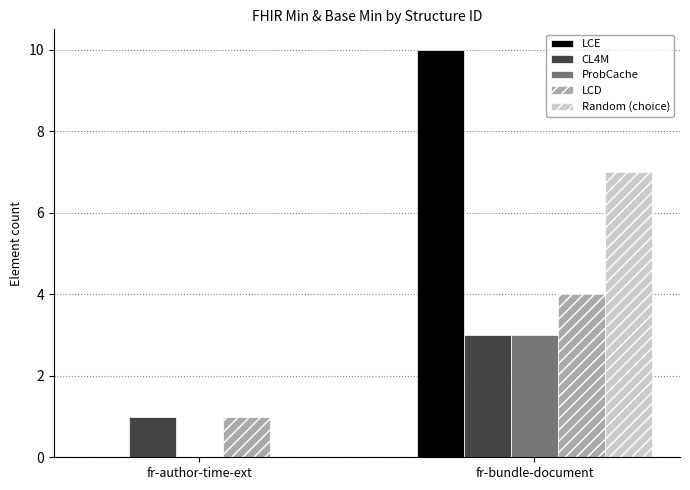

What is the total value across all series at fr-author-time-ext?

2